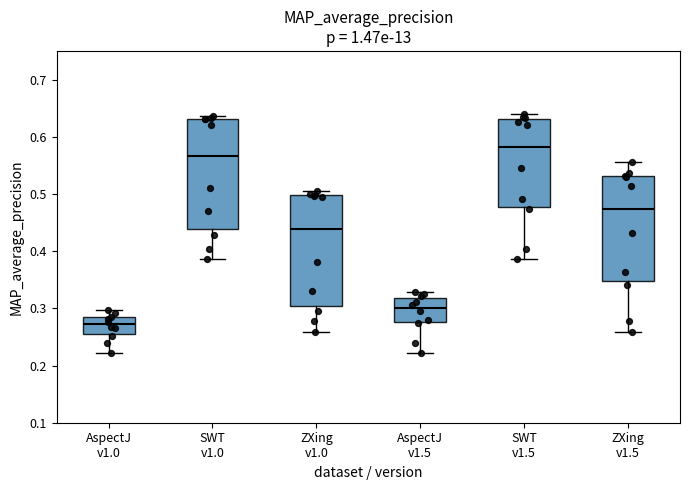

Reading left to right, read every box against the y-axis: the position of its median line, the range the box covers, and the ends of its whiskers. The values are not printed on the chart, so give them approximately, as read against the axis.

AspectJ v1.0: median 0.27, box 0.26 to 0.28, whiskers 0.22 to 0.30
SWT v1.0: median 0.57, box 0.44 to 0.63, whiskers 0.39 to 0.64
ZXing v1.0: median 0.44, box 0.30 to 0.50, whiskers 0.26 to 0.51
AspectJ v1.5: median 0.30, box 0.28 to 0.32, whiskers 0.22 to 0.33
SWT v1.5: median 0.58, box 0.48 to 0.63, whiskers 0.39 to 0.64
ZXing v1.5: median 0.47, box 0.35 to 0.53, whiskers 0.26 to 0.56